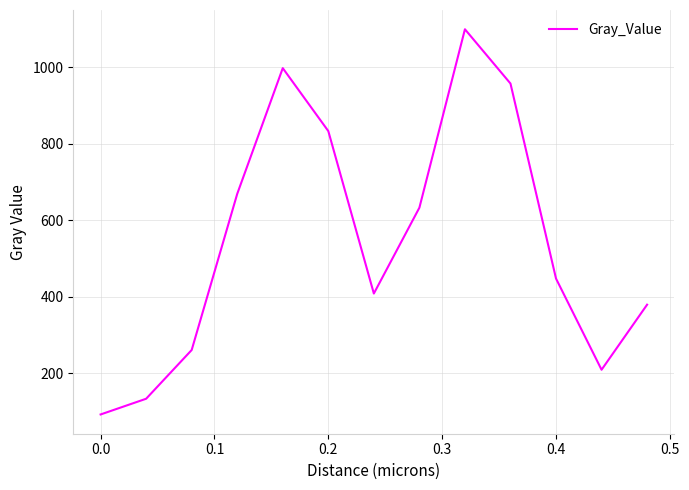

What is the maximum value shown in the chart?

1099.0